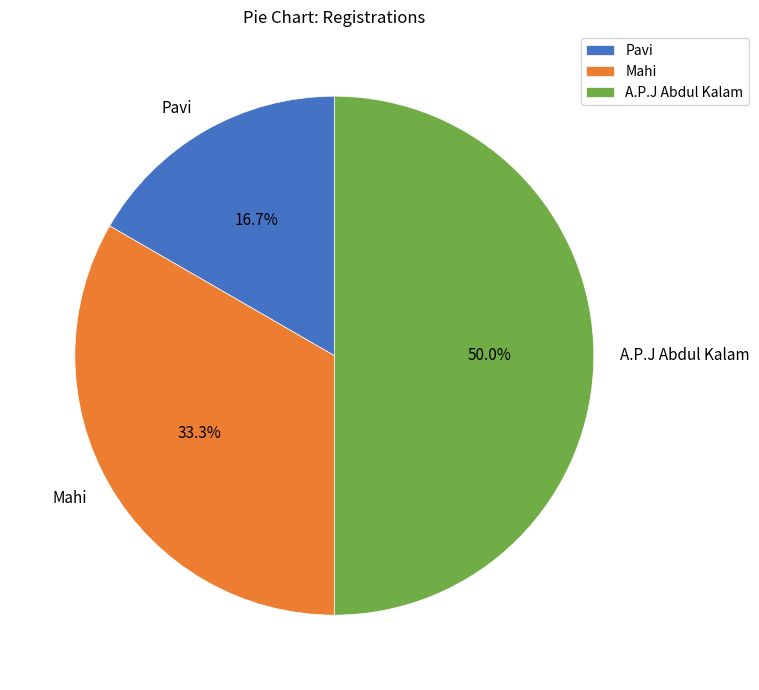

Is it true that Mahi is 33% of the pie?

True